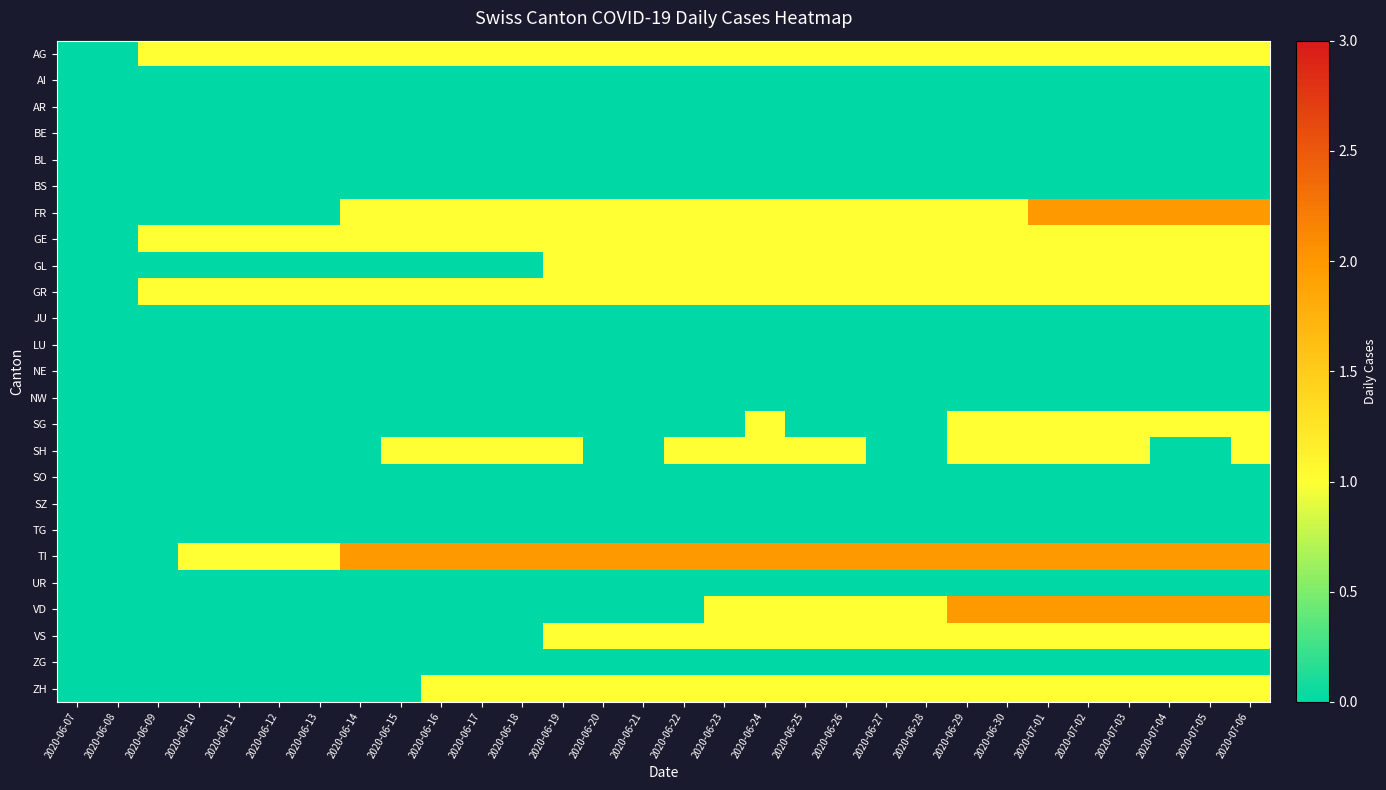

Which has a higher value, 2020-07-05 or 2020-06-16?

2020-07-05